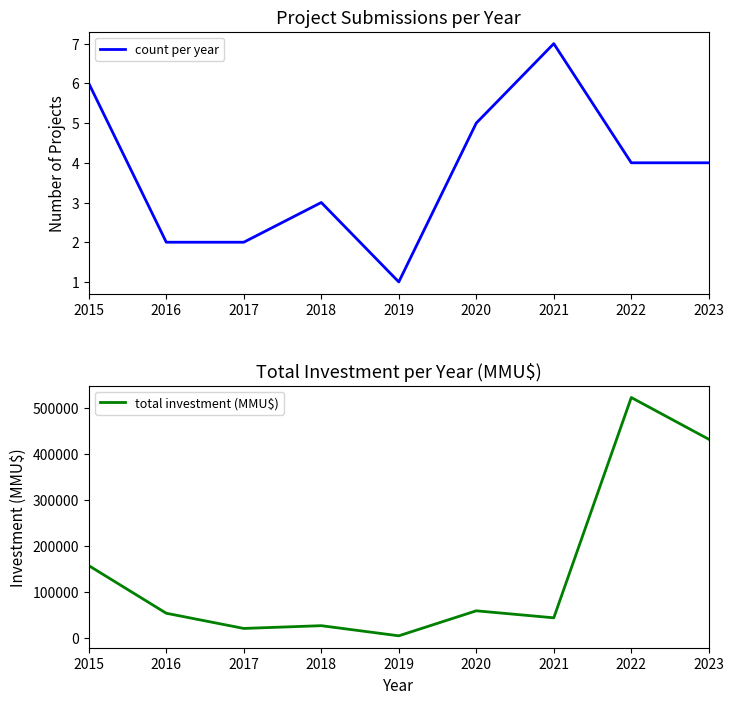

How many data points in total investment (MMU$) are less than 53000?

4